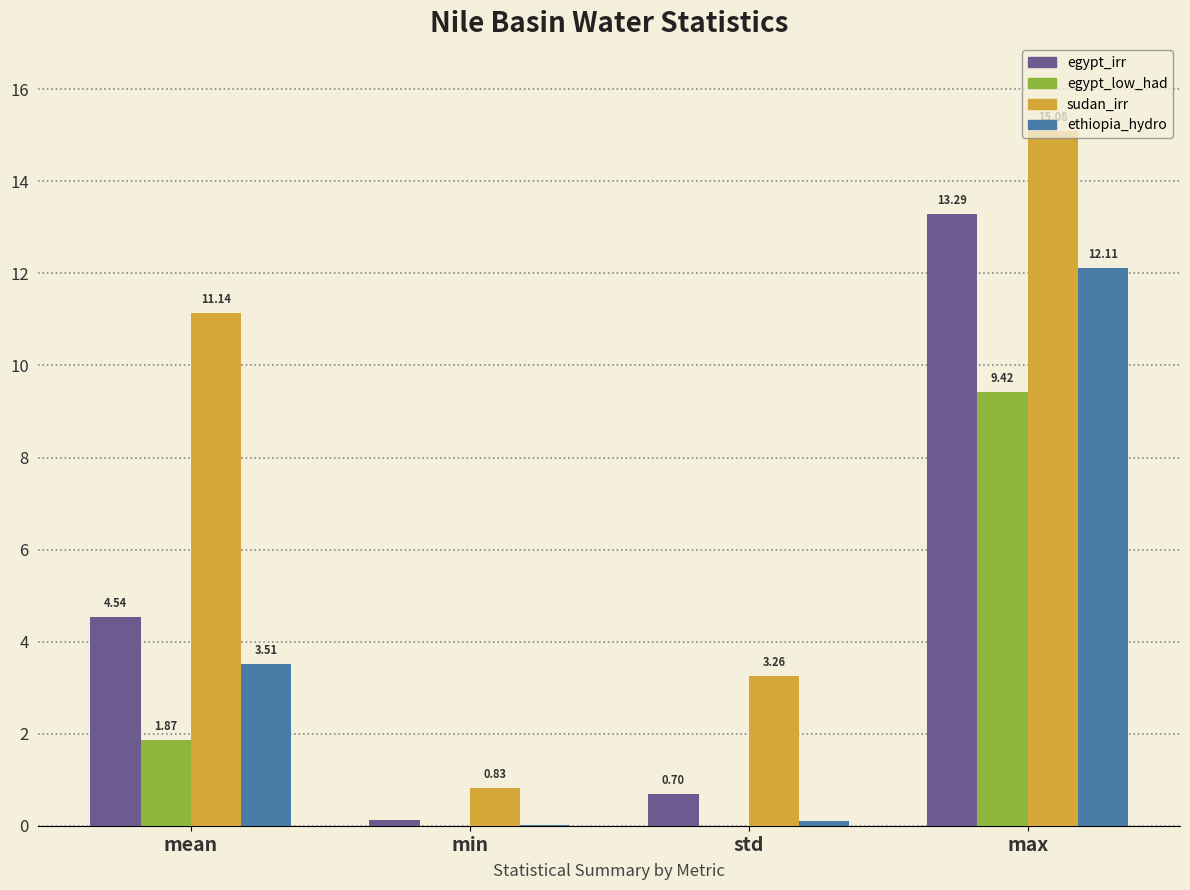

At which category is the sum across all series the highest?

max